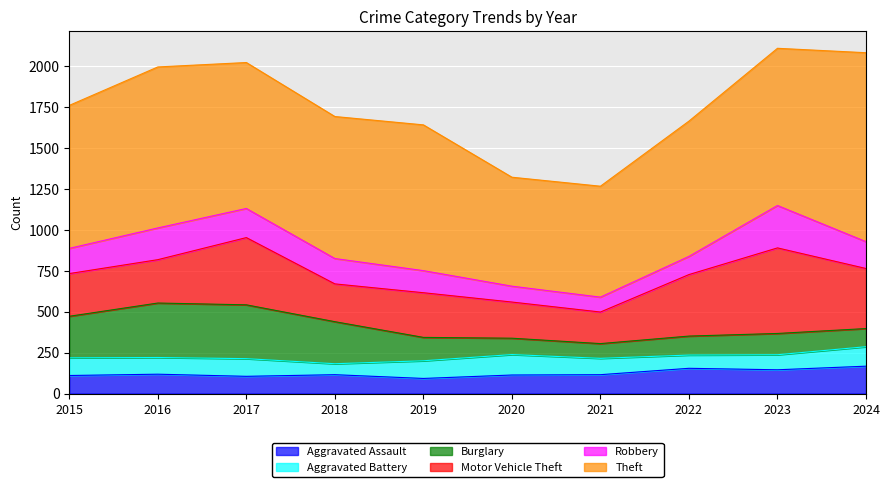

How many data points in Burglary are above 143?

4